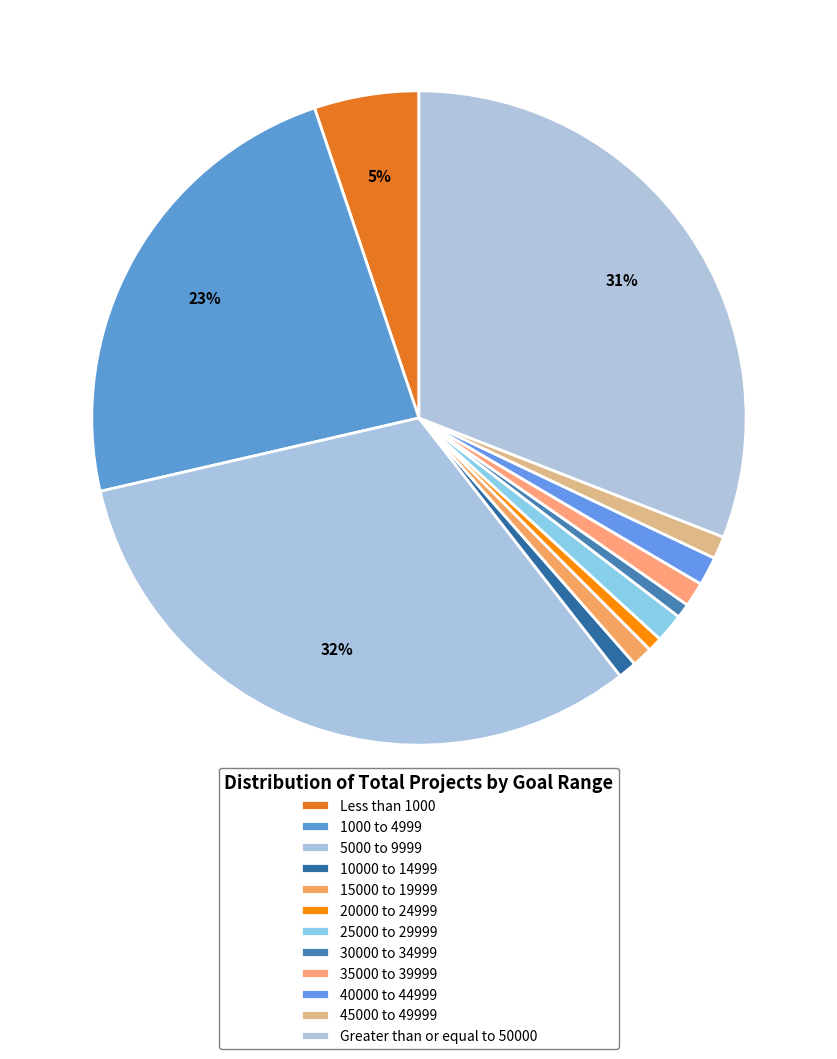

To the nearest percent, what portion does 25000 to 29999 represent?

1%